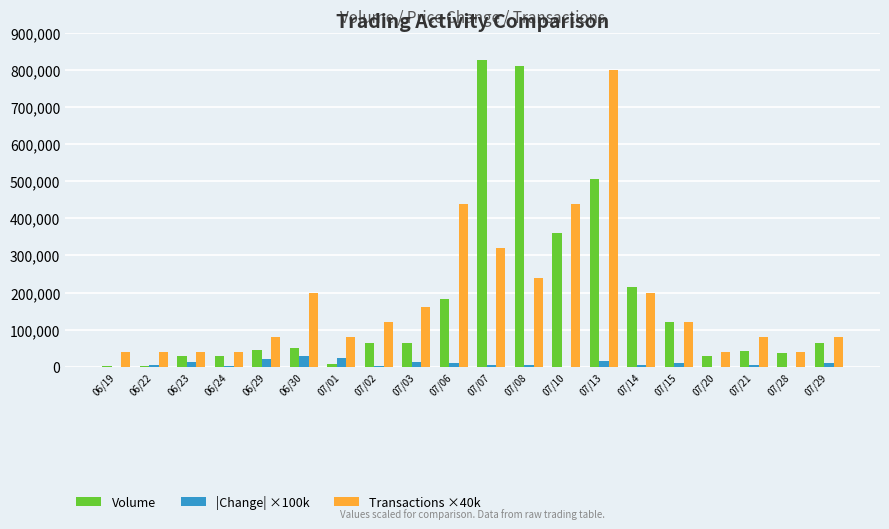

Which category has the highest value in the Transactions ×40k series?

07/13